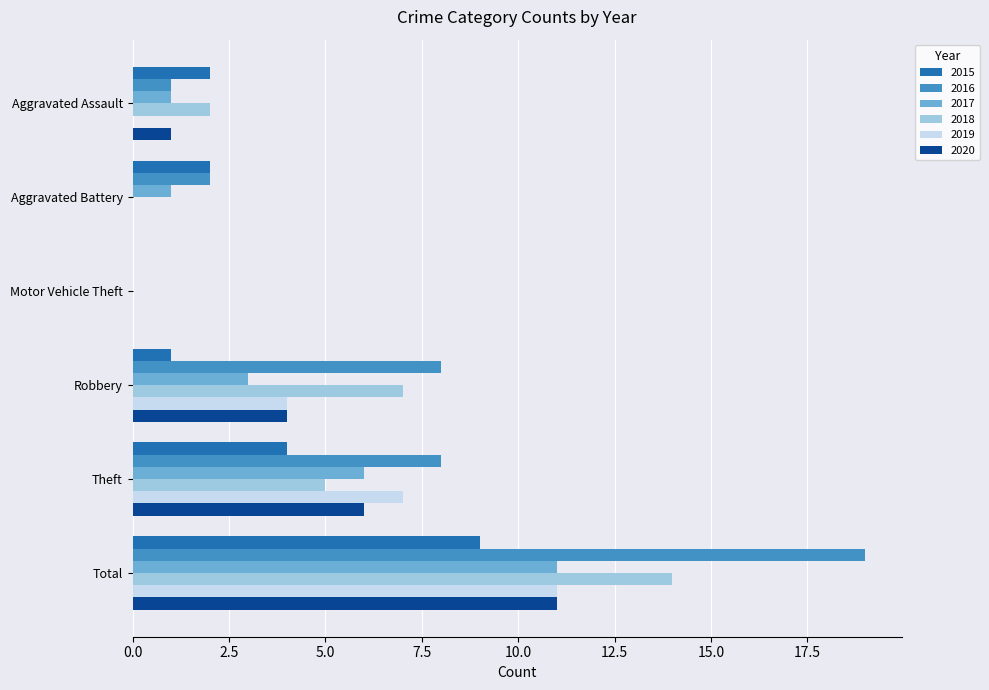

What is the total value across all series at Total?

75